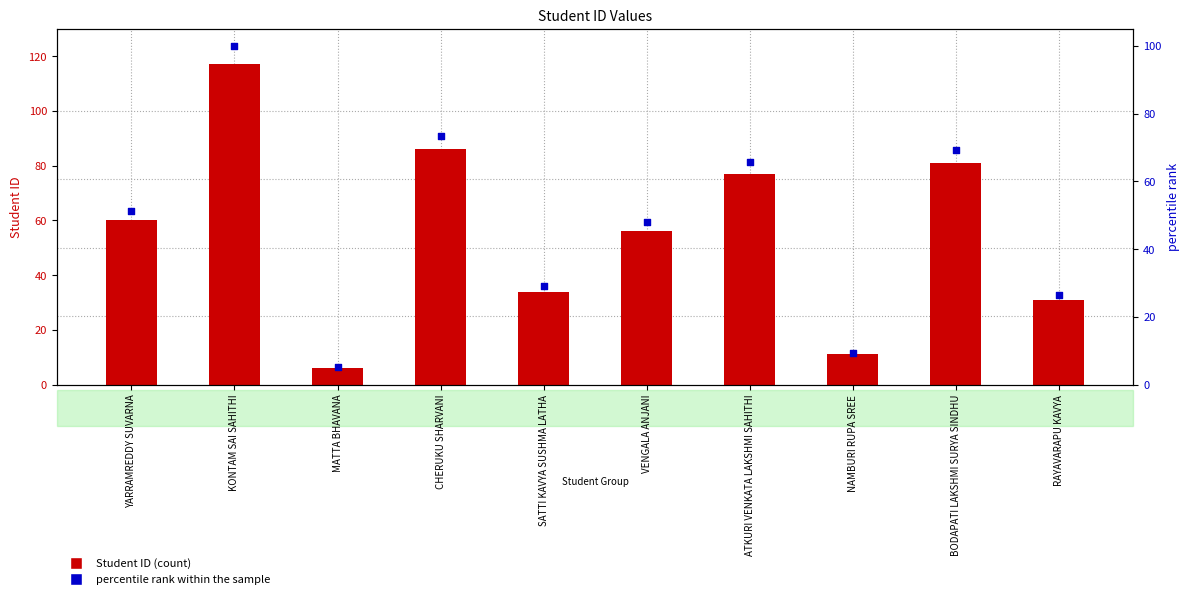

At how many categories does at least one series exceed 23?

8